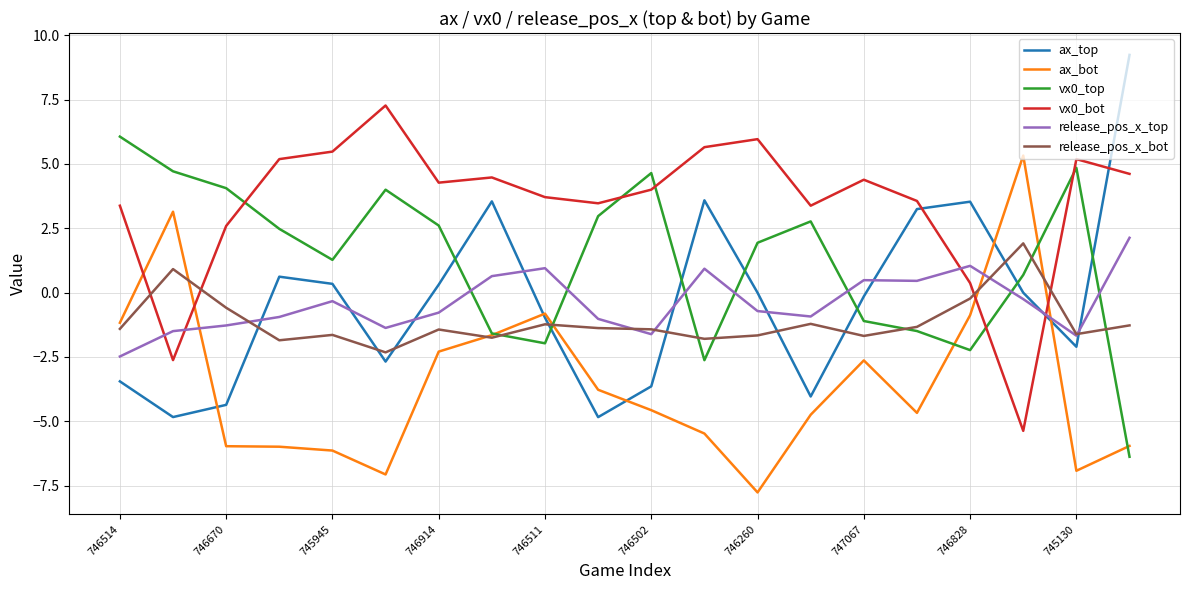

Which series has the largest range (max minus min)?

ax_top